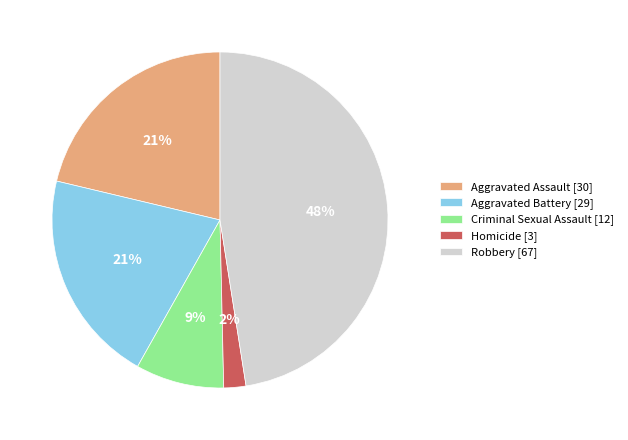

Is it true that Aggravated Assault is 21% of the pie?

True